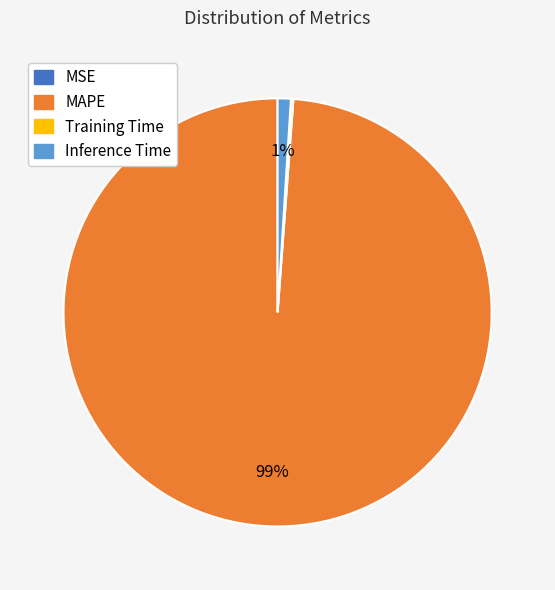

The Inference Time slice represents 1% of the pie. True or false?

True